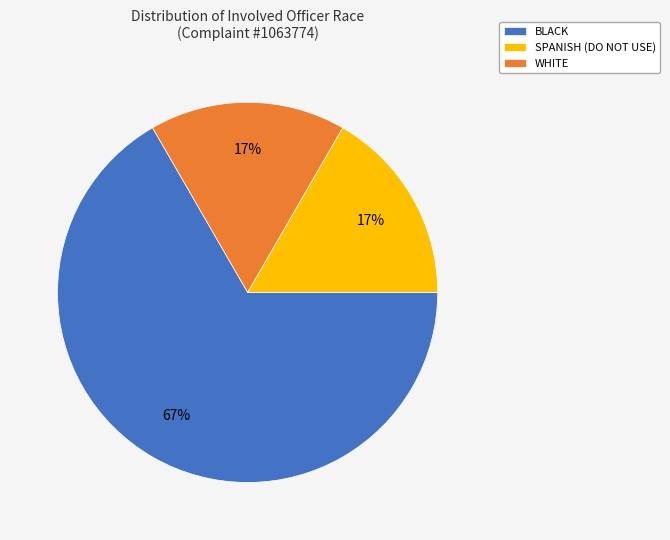

Is there any slice that represents more than half of the pie?

Yes